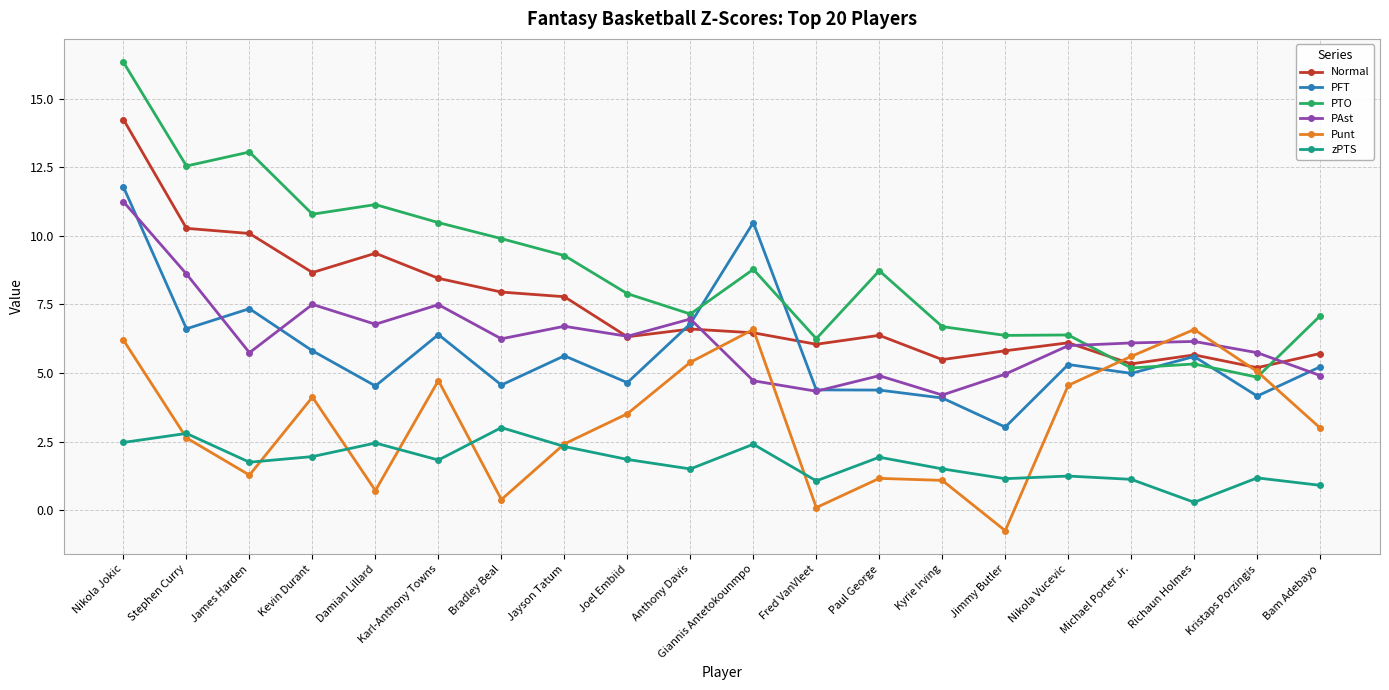

What is the label of the 10th point from the left?

Anthony Davis